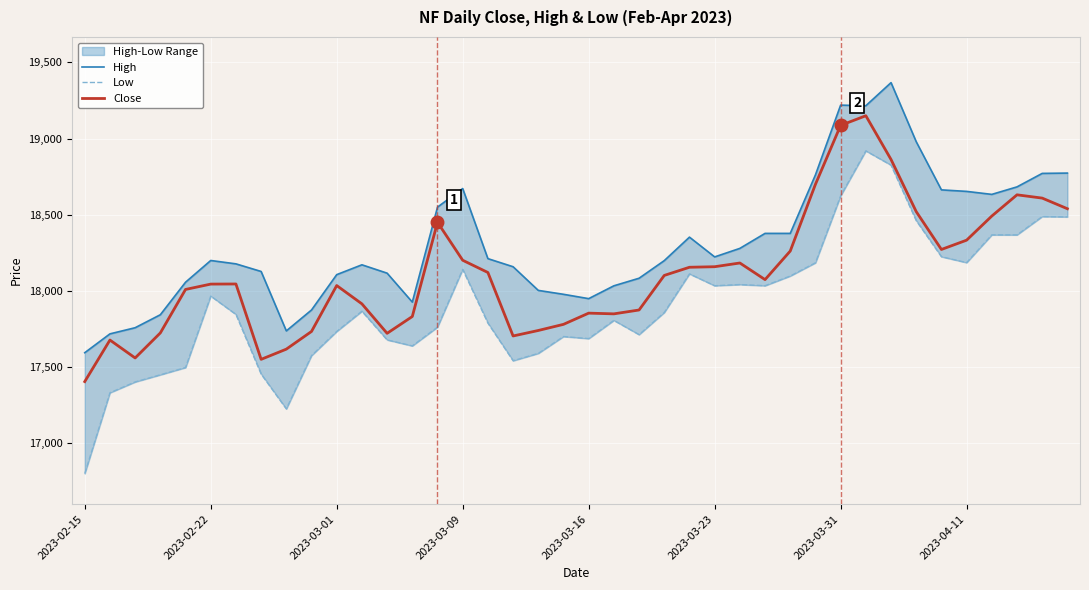

The value of Close at 2023-04-11 is 18332.5. True or false?

True